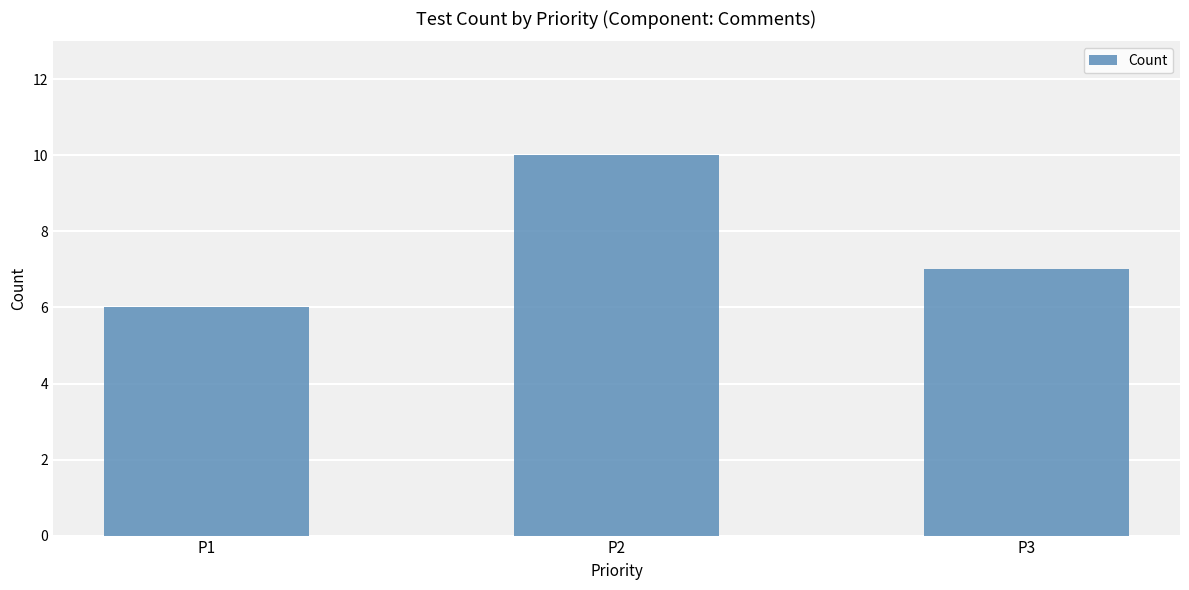

Which has a higher value, P2 or P3?

P2